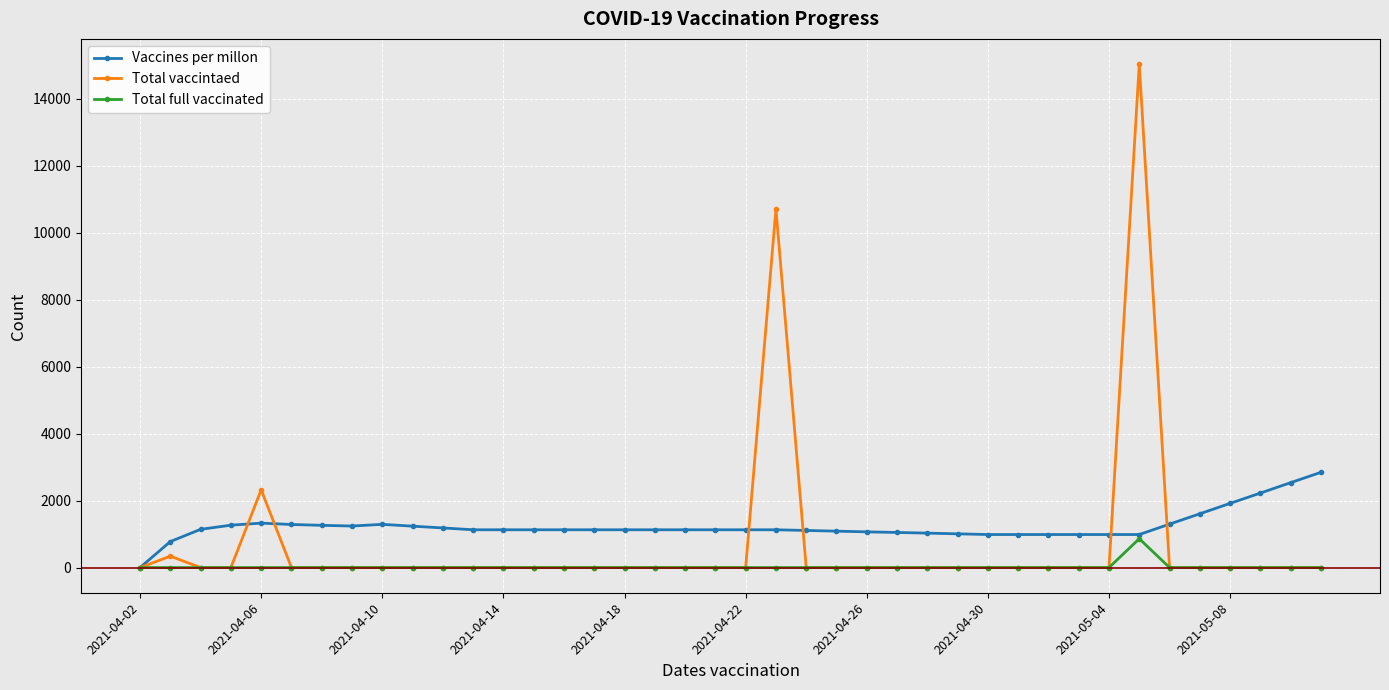

How many lines are shown in the chart?

3